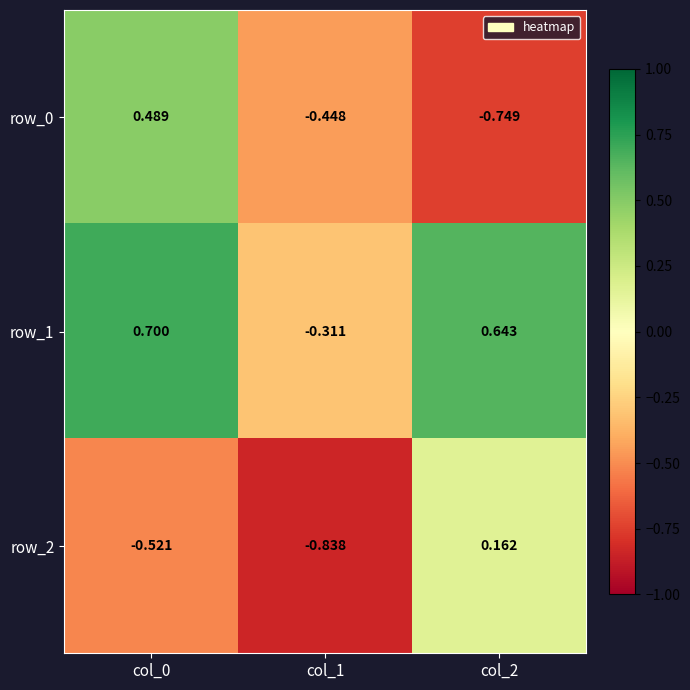

What value does the row_2 series have at col_2?

0.2